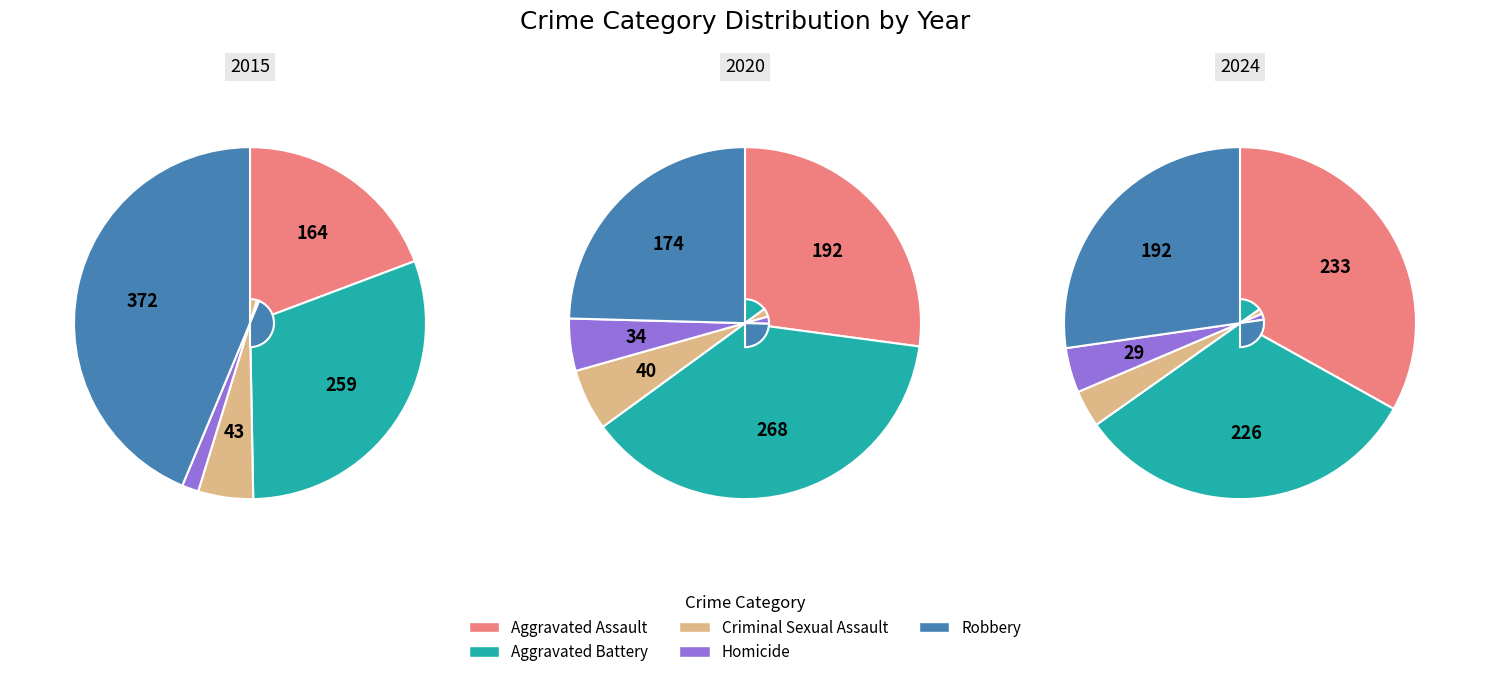

Does any single category account for the majority?

No